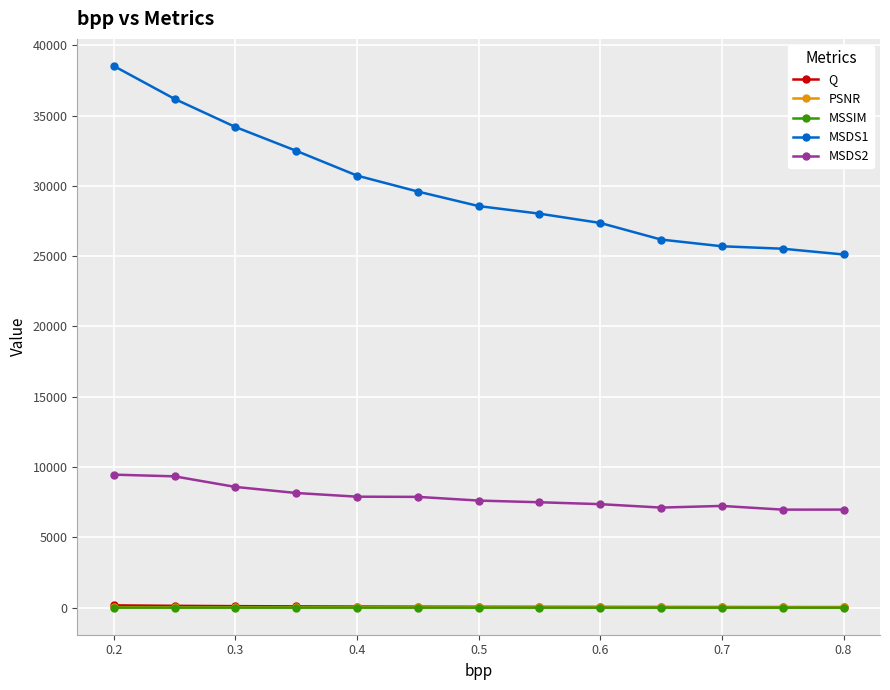

At how many categories does at least one series exceed 12267?

13